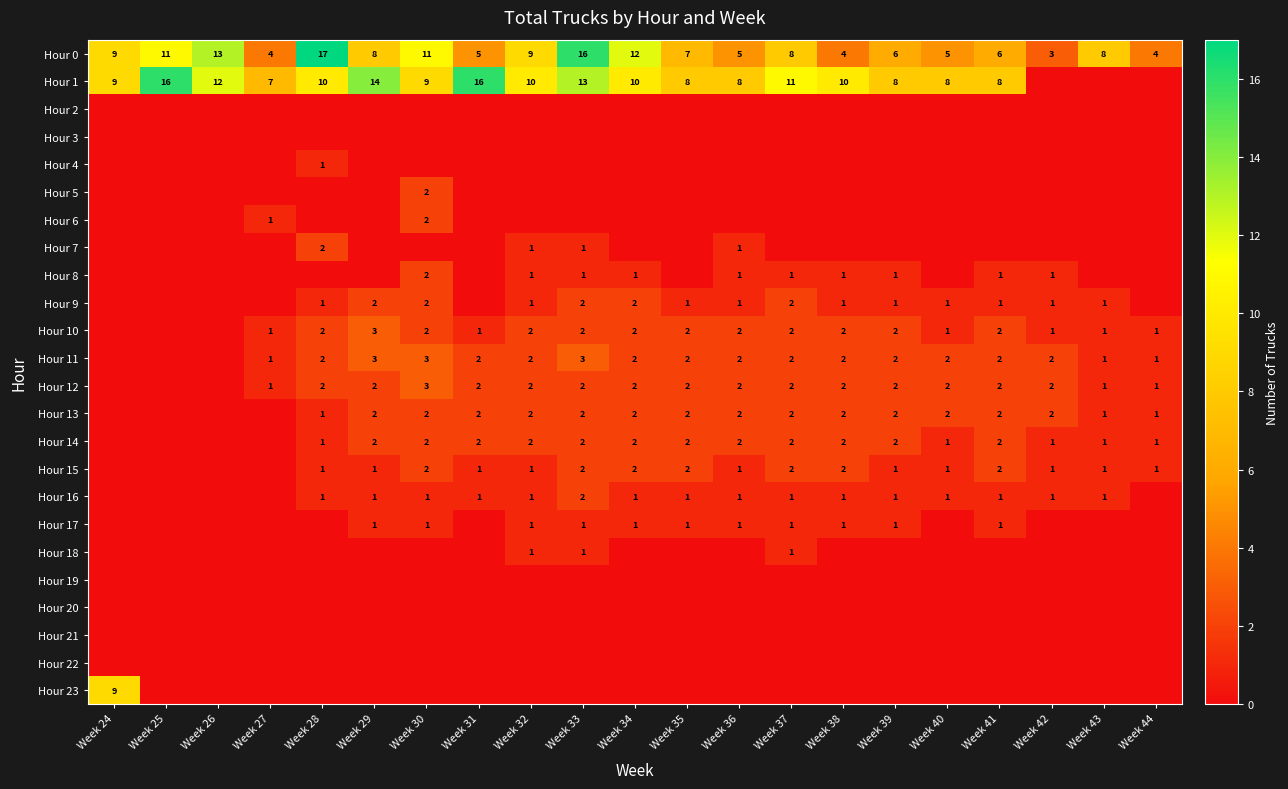

True or false: Hour 11 has a value of 1 at Week 30.

False